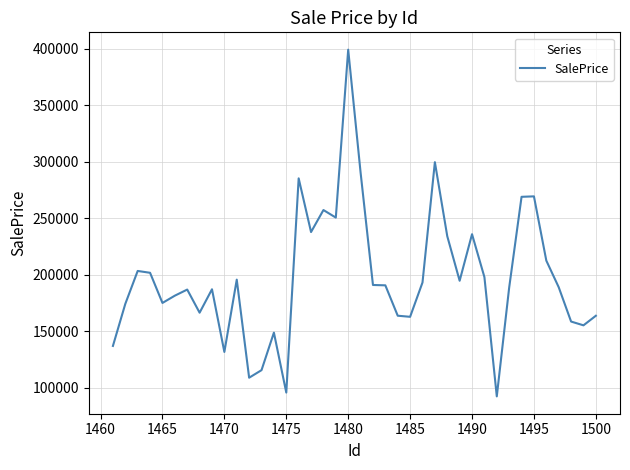

Is this an area chart (filled region under the line)?

No